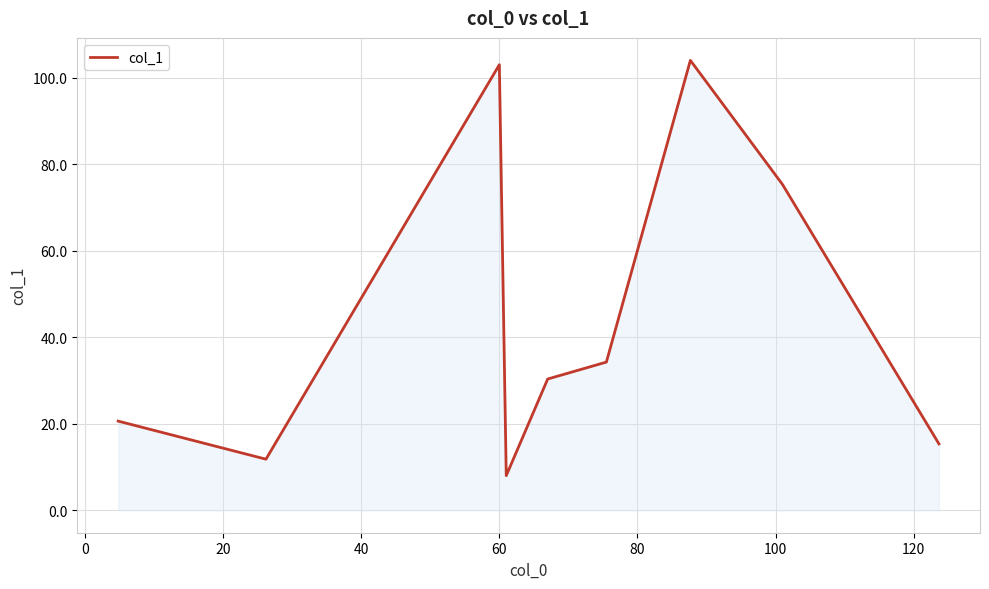

What is the maximum value shown in the chart?

104.0